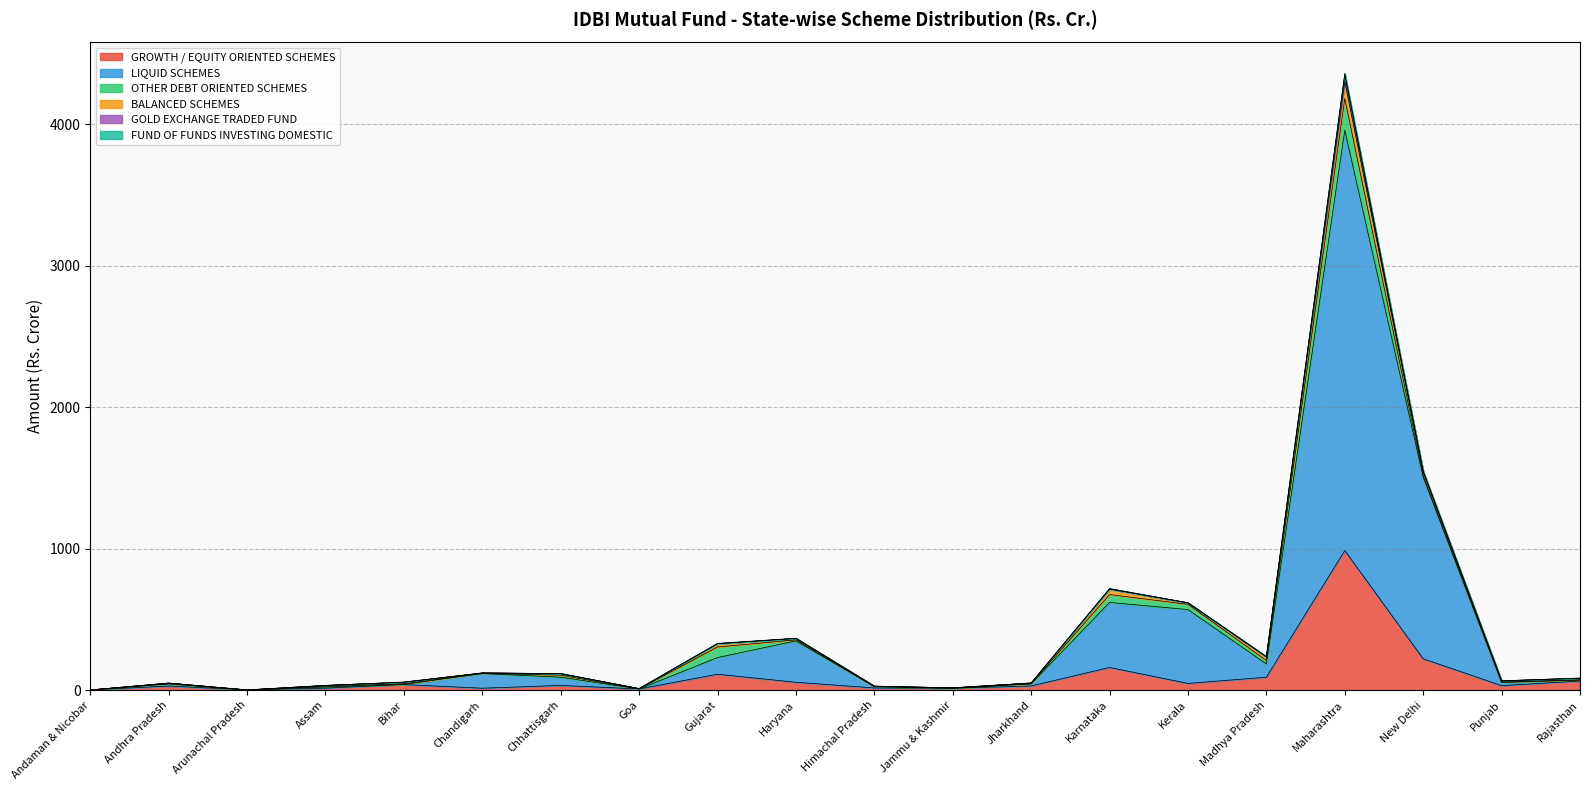

How many data points does each series have?

20